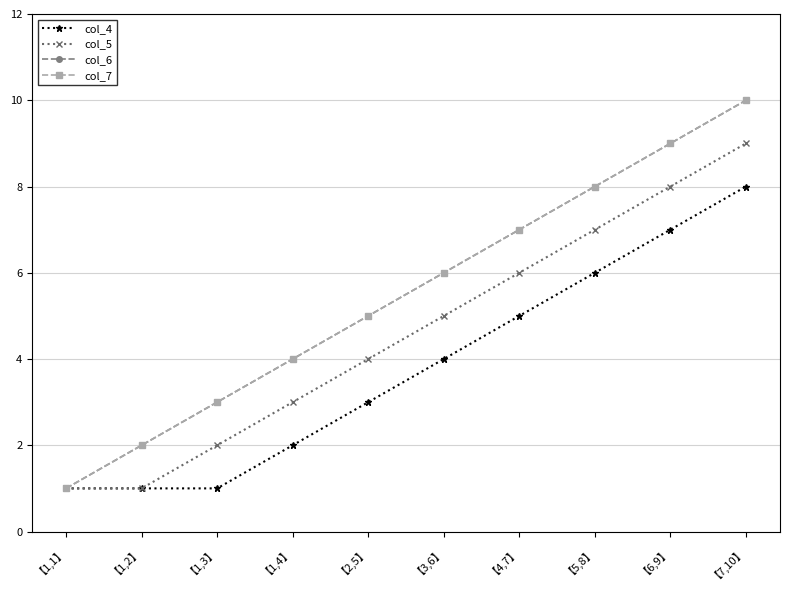

Does the chart have visible grid lines?

Yes